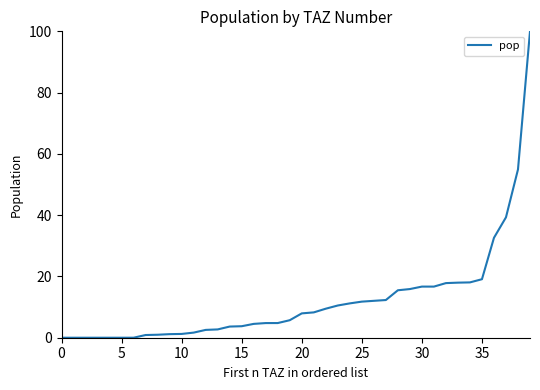

Does the chart have visible grid lines?

No